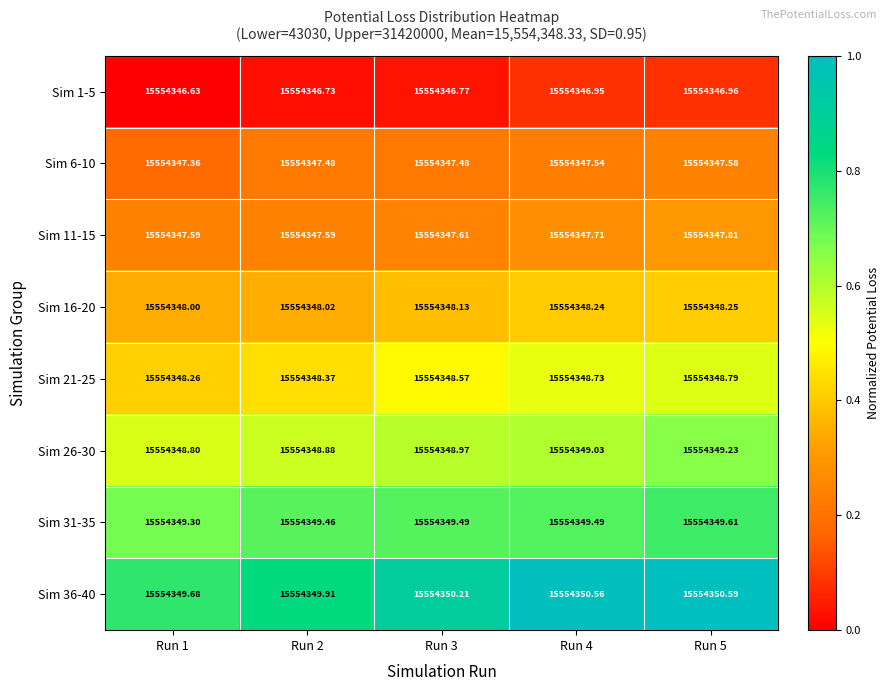

Reading left to right, list all the values displayed in this chart.

Sim 1-5: Run 1=15554346.6	Run 2=15554346.7	Run 3=15554346.8	Run 4=15554346.9	Run 5=15554347.0
Sim 6-10: Run 1=15554347.4	Run 2=15554347.5	Run 3=15554347.5	Run 4=15554347.5	Run 5=15554347.6
Sim 11-15: Run 1=15554347.6	Run 2=15554347.6	Run 3=15554347.6	Run 4=15554347.7	Run 5=15554347.8
Sim 16-20: Run 1=15554348.0	Run 2=15554348.0	Run 3=15554348.1	Run 4=15554348.2	Run 5=15554348.2
Sim 21-25: Run 1=15554348.3	Run 2=15554348.4	Run 3=15554348.6	Run 4=15554348.7	Run 5=15554348.8
Sim 26-30: Run 1=15554348.8	Run 2=15554348.9	Run 3=15554349.0	Run 4=15554349.0	Run 5=15554349.2
Sim 31-35: Run 1=15554349.3	Run 2=15554349.5	Run 3=15554349.5	Run 4=15554349.5	Run 5=15554349.6
Sim 36-40: Run 1=15554349.7	Run 2=15554349.9	Run 3=15554350.2	Run 4=15554350.6	Run 5=15554350.6